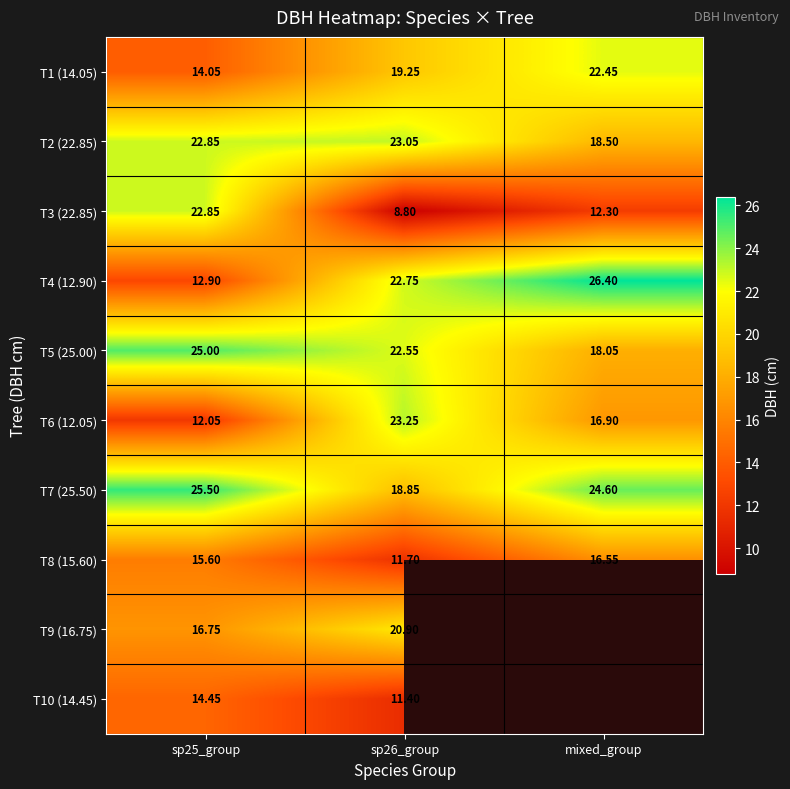

List the labels in order of T7 (25.50) value, largest first.

sp25_group, mixed_group, sp26_group